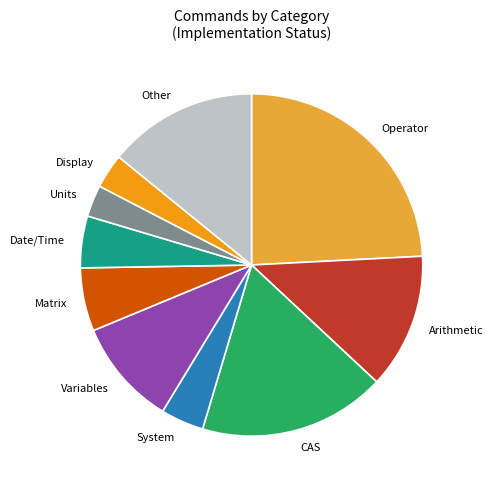

Is it true that Units is 17% of the pie?

False